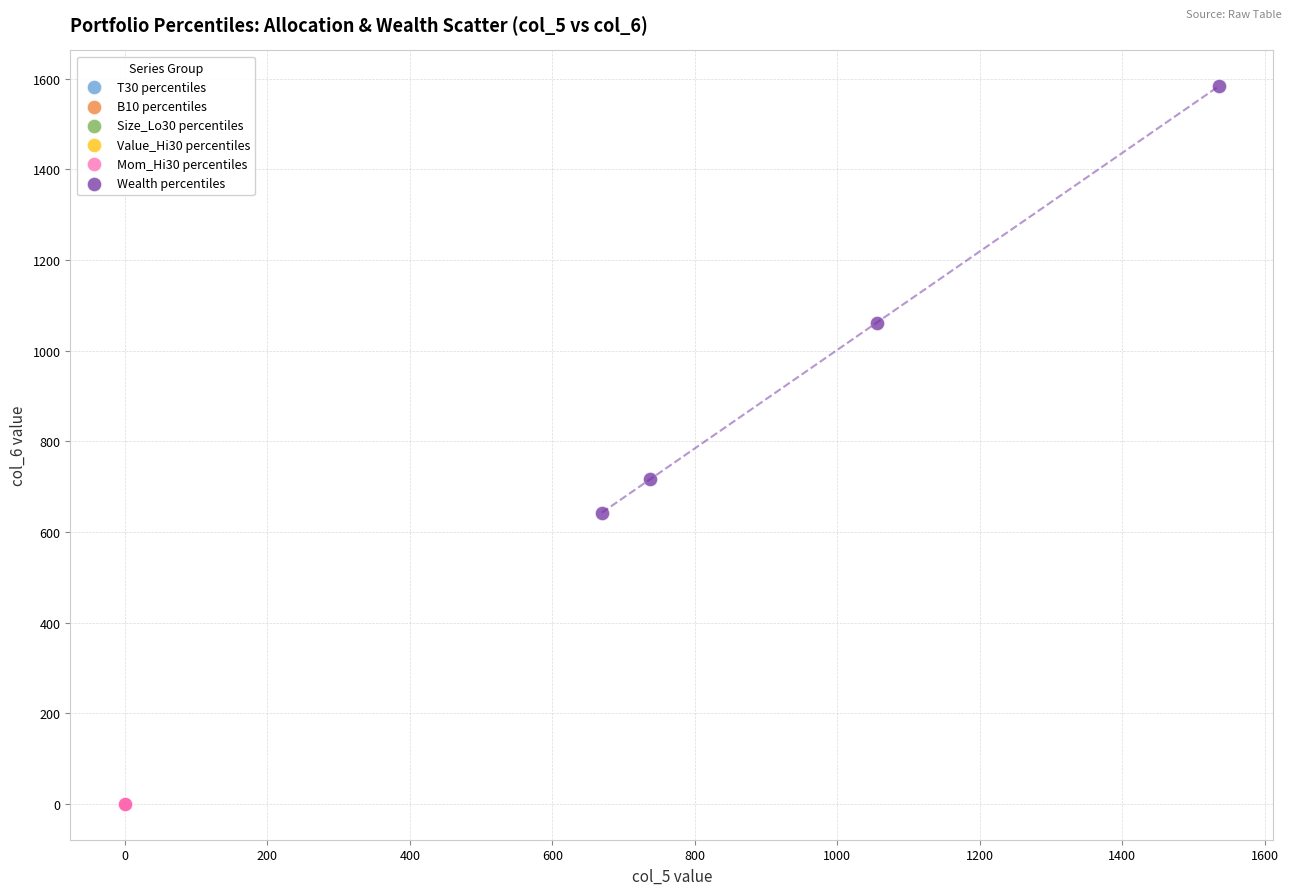

Which series reaches the maximum Y coordinate?

Wealth percentiles